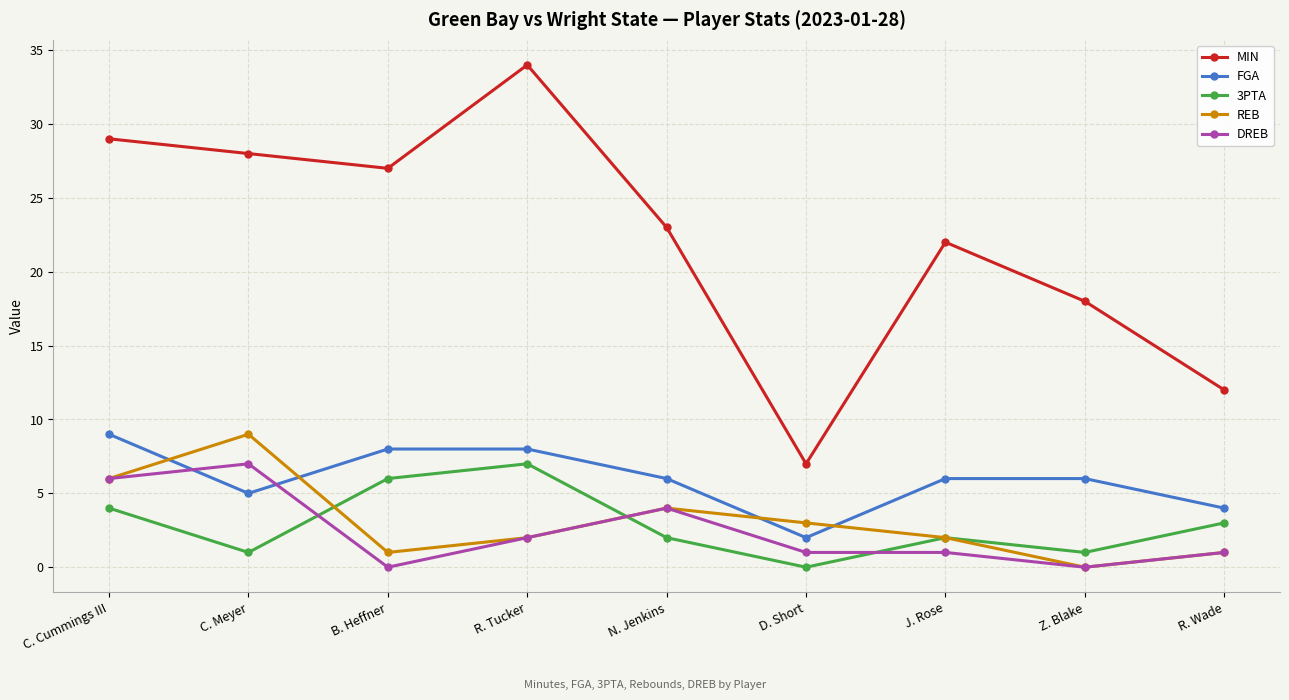

What is the label of the 9th point from the right?

C. Cummings III